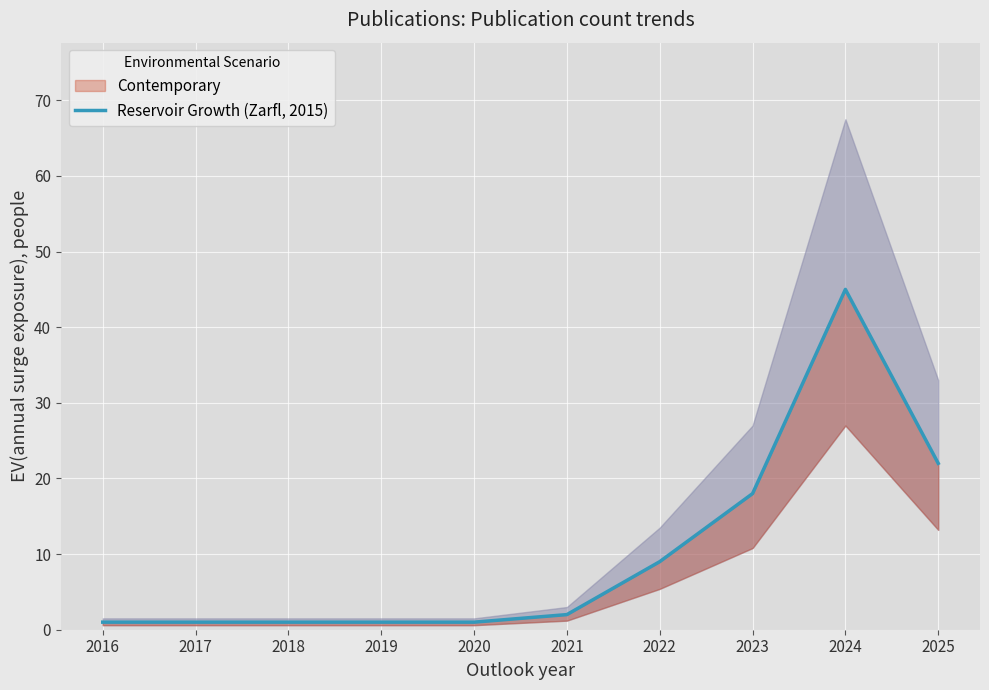

What is the minimum value shown in the chart?

1